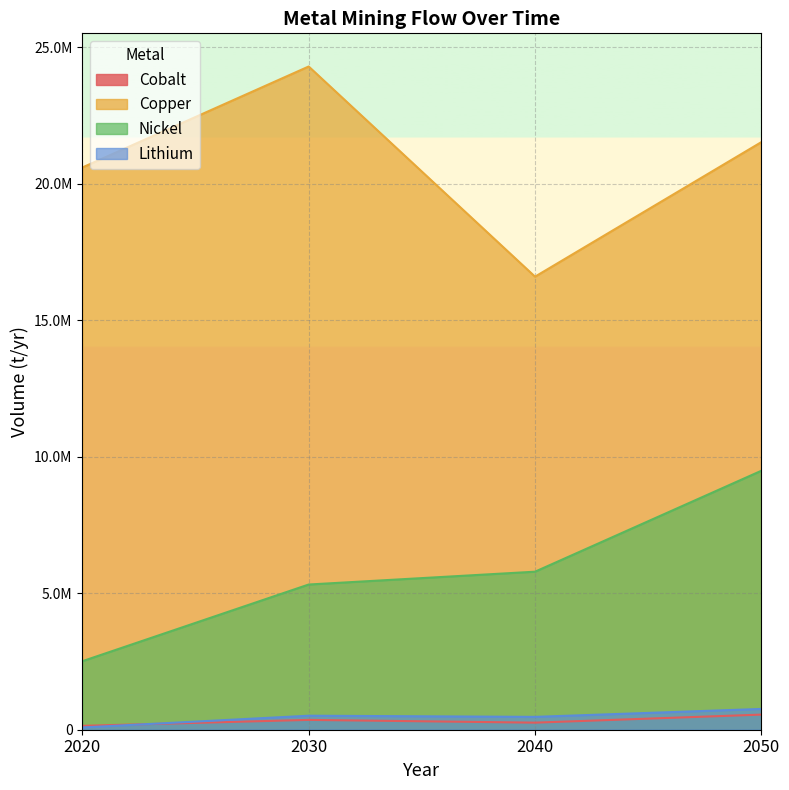

Which series has the largest total across all categories?

Copper